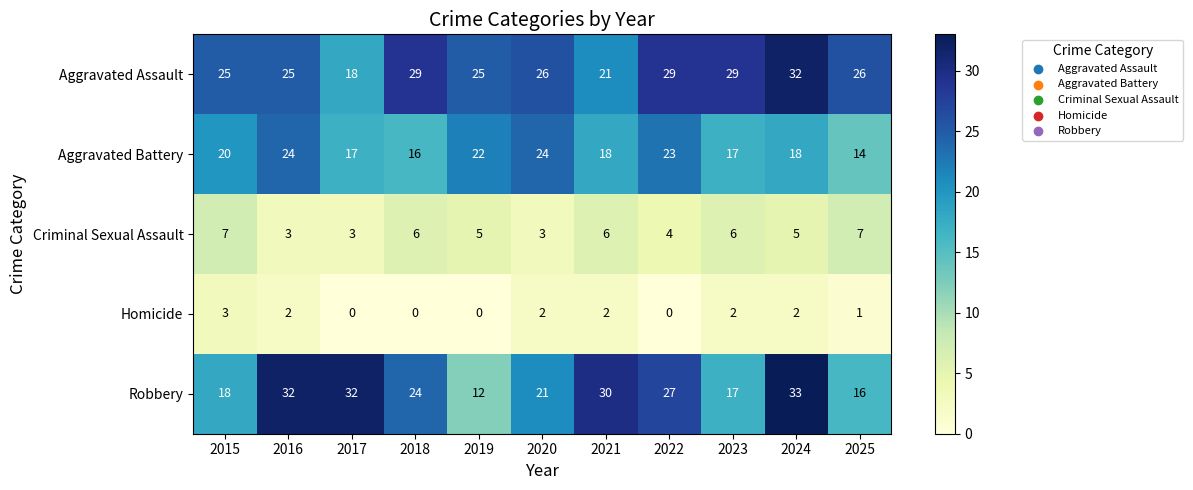

What is the difference between the maximum and minimum values in the Homicide series?

3